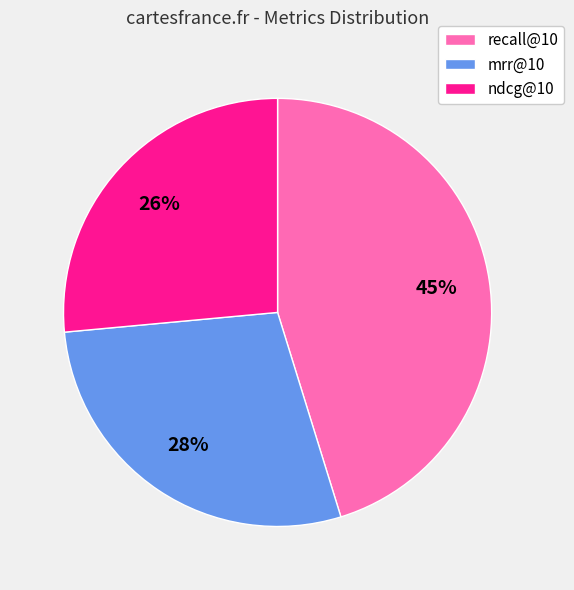

How many slices are in this pie chart?

3